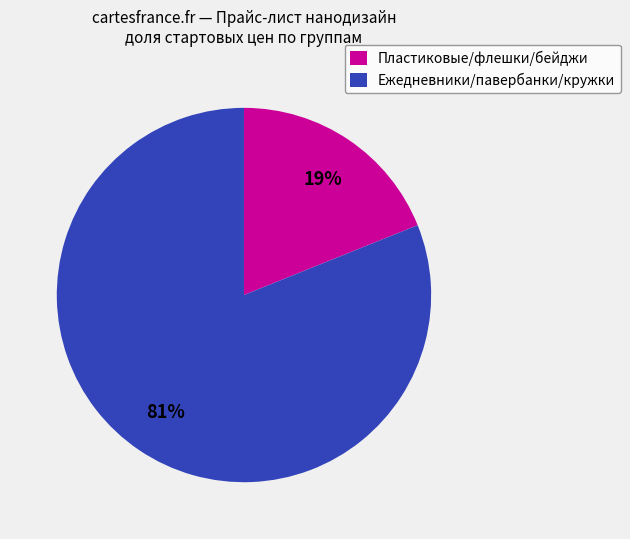

Is there any slice that represents more than half of the pie?

Yes